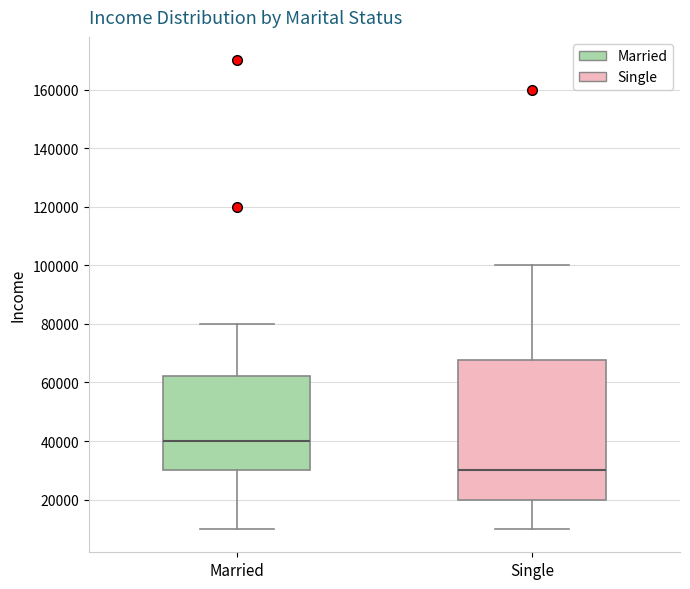

Which box is the tallest, from its lower edge to its upper edge?

Single